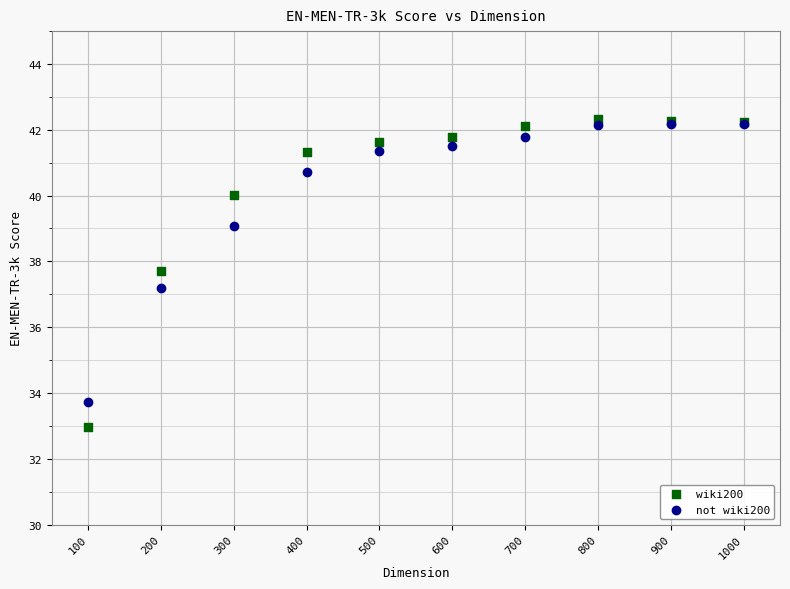

Across all series, what Y value is closest to 37?

37.2